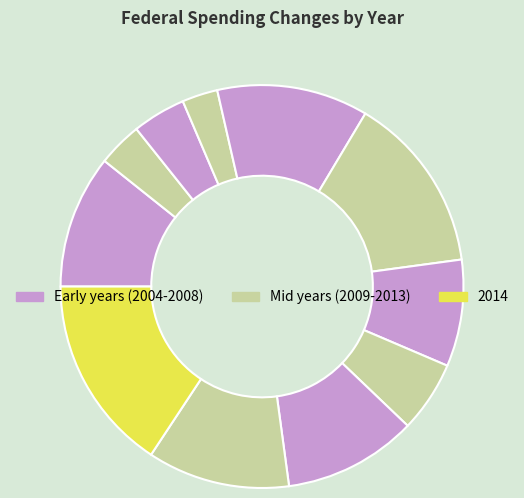

Count the number of slices in the pie.

11